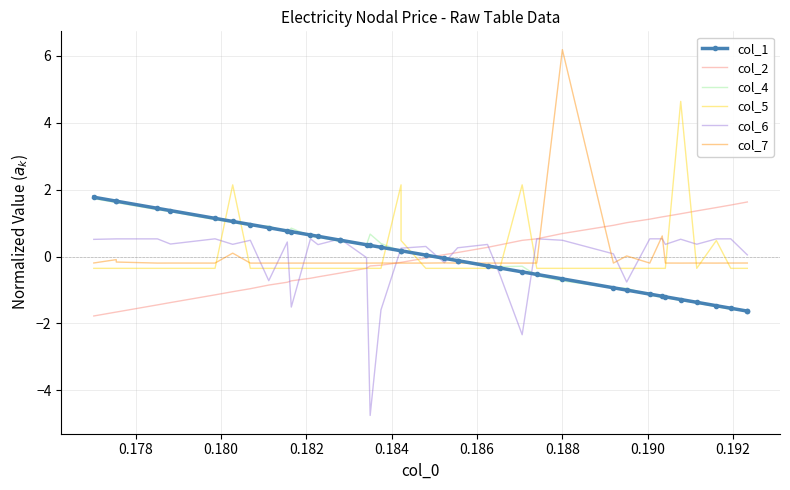

List the series in order of their peak value, highest first.

col_7, col_5, col_1, col_4, col_2, col_6